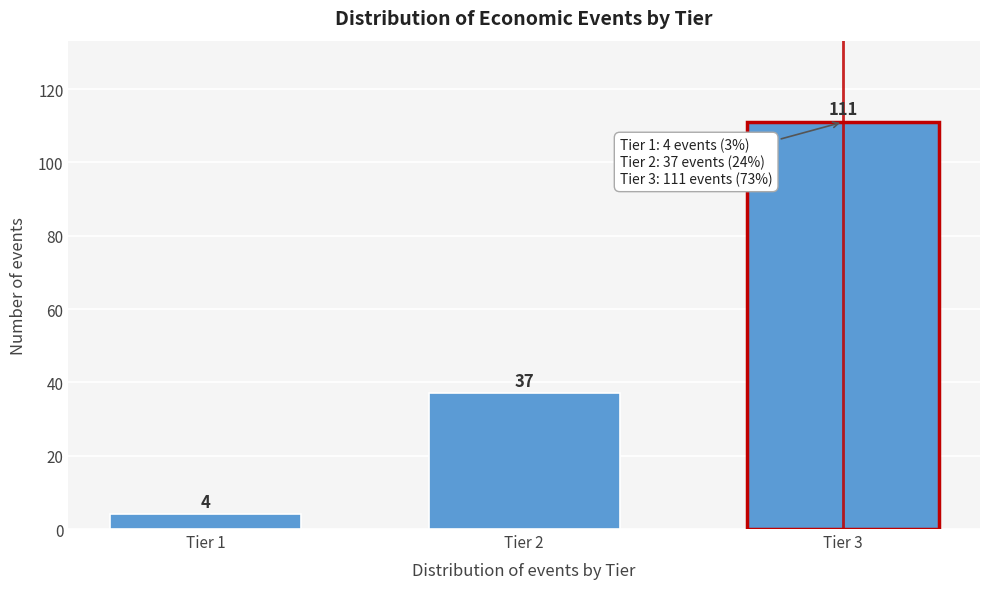

Reading left to right, extract all data points from this chart.

4	37	111